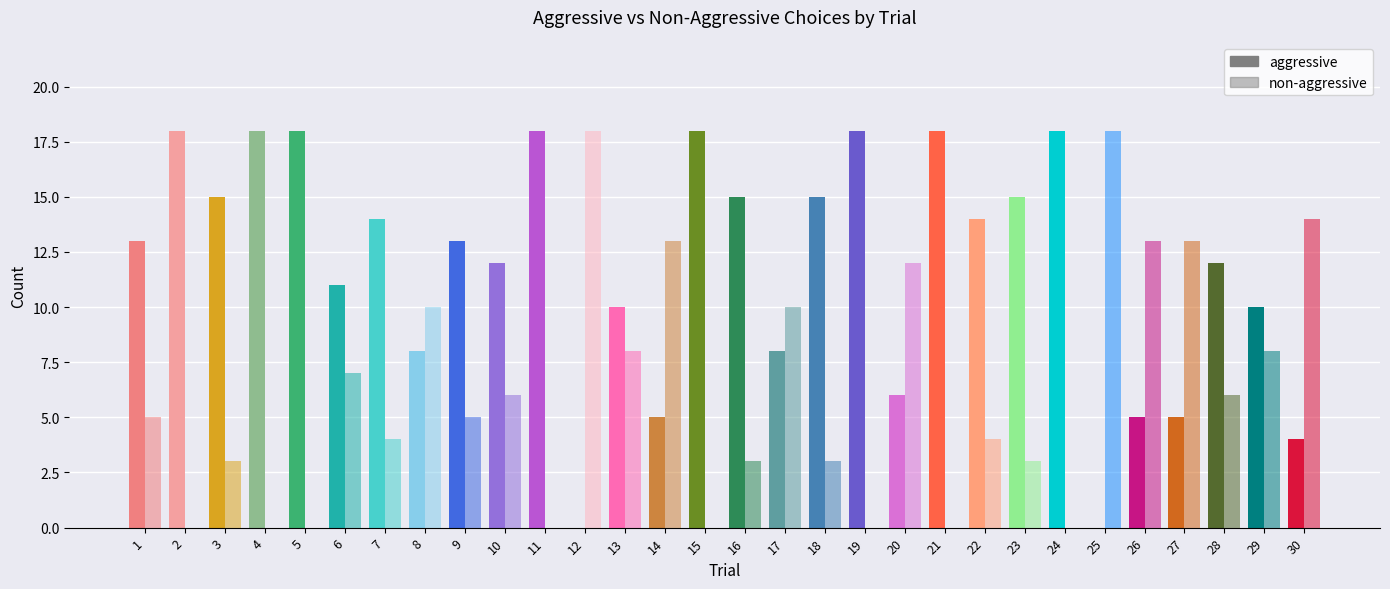

Which series has the largest range (max minus min)?

aggressive